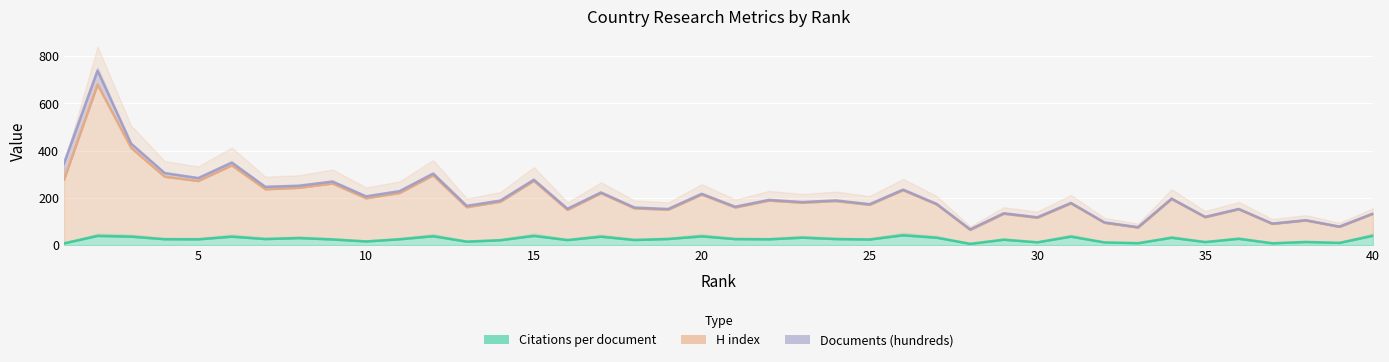

Which series has the largest range (max minus min)?

H index